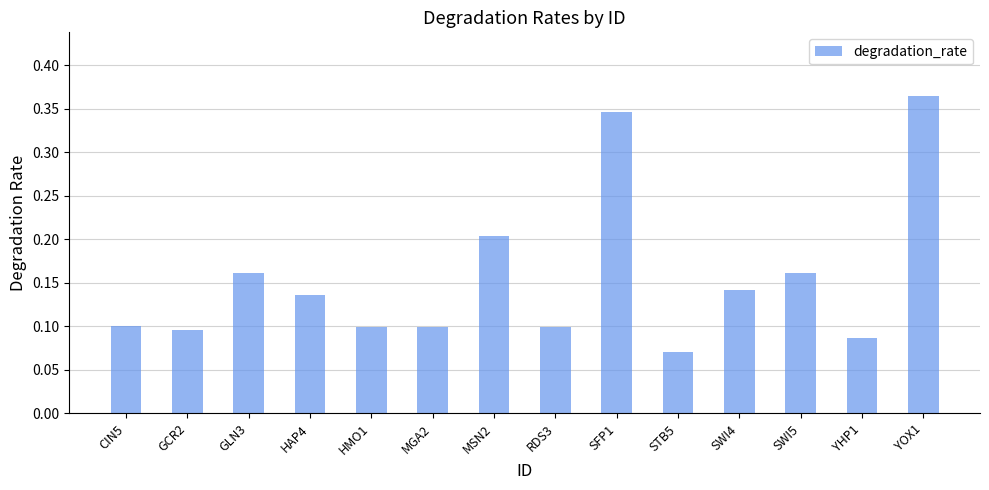

Between SFP1 and YOX1, which is larger?

YOX1